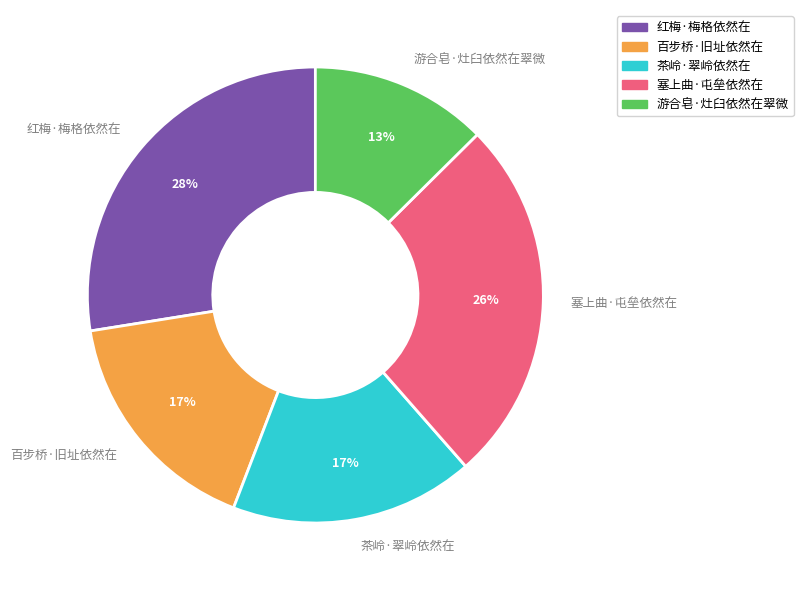

How many slices are in this pie chart?

5